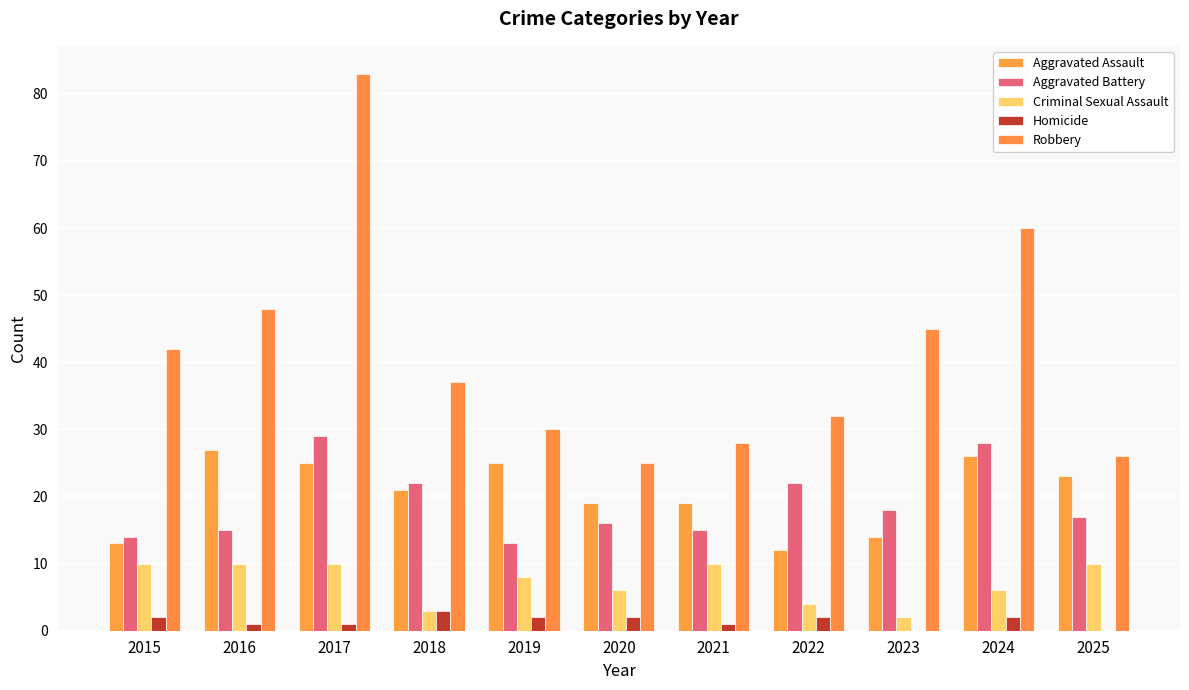

Which series has the largest range (max minus min)?

Robbery